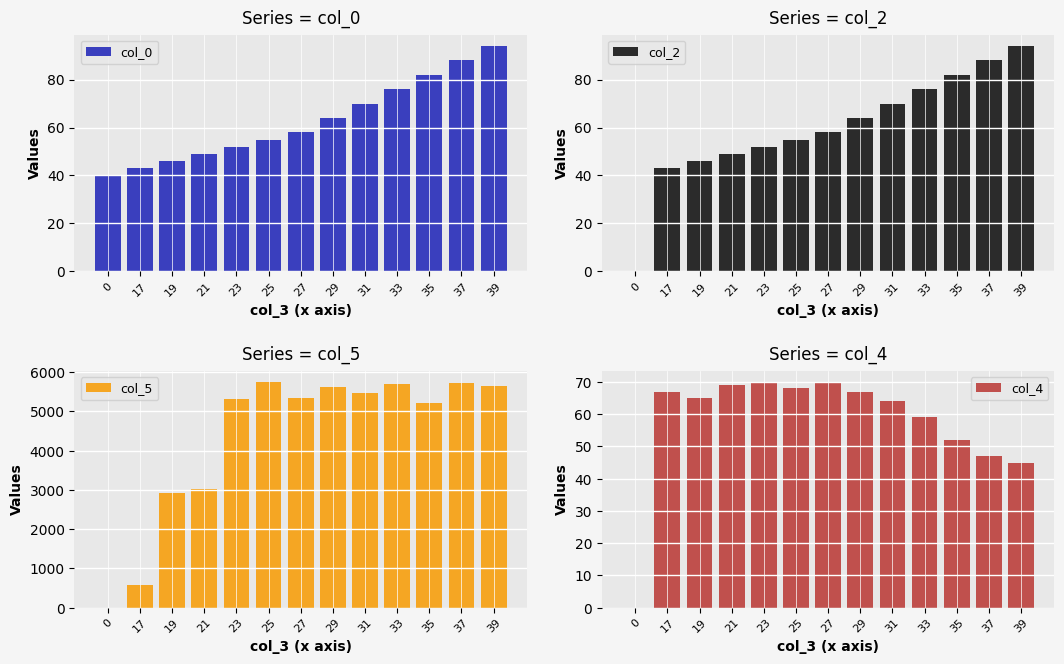

Read the col_2 value at 19.

46